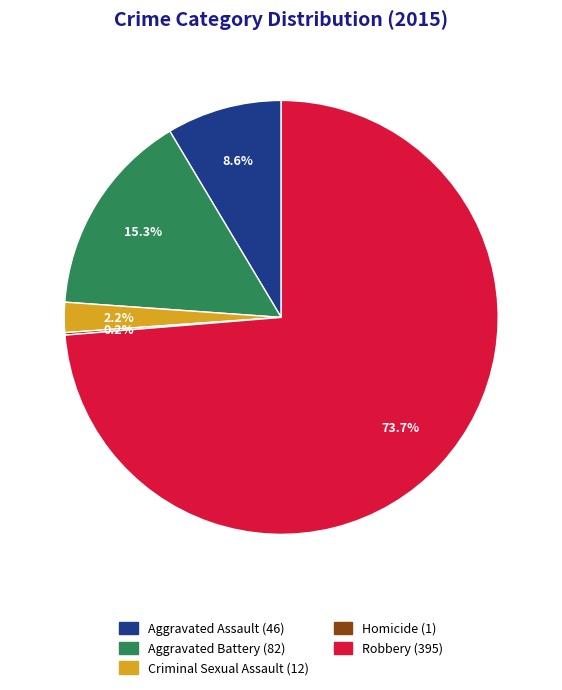

Which slice represents more than half of the pie?

Robbery